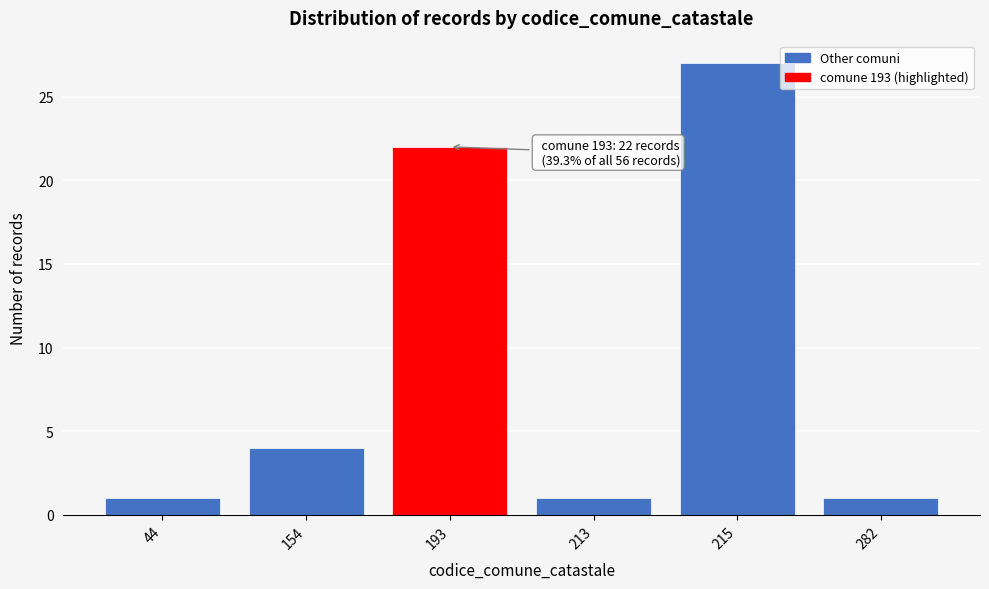

Reading right to left, list all the values displayed in this chart.

1	27	1	22	4	1